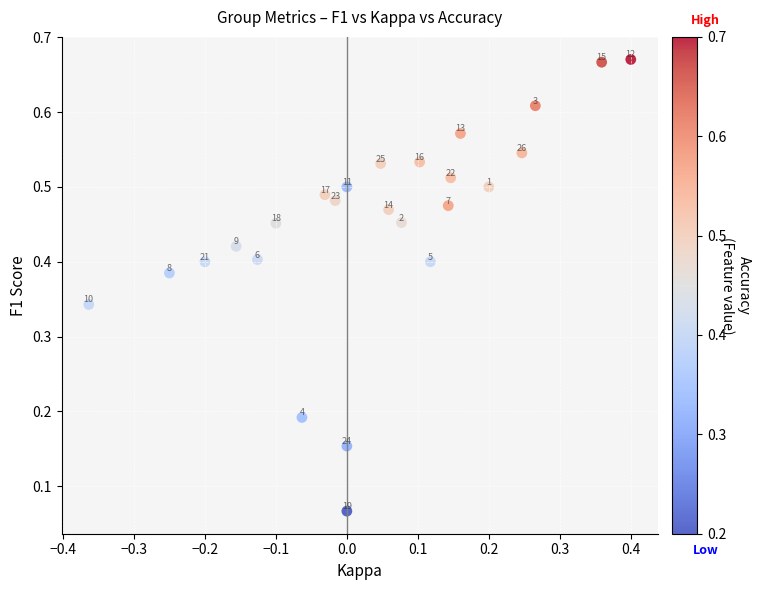

What is the range of X values (max minus min)?

0.8